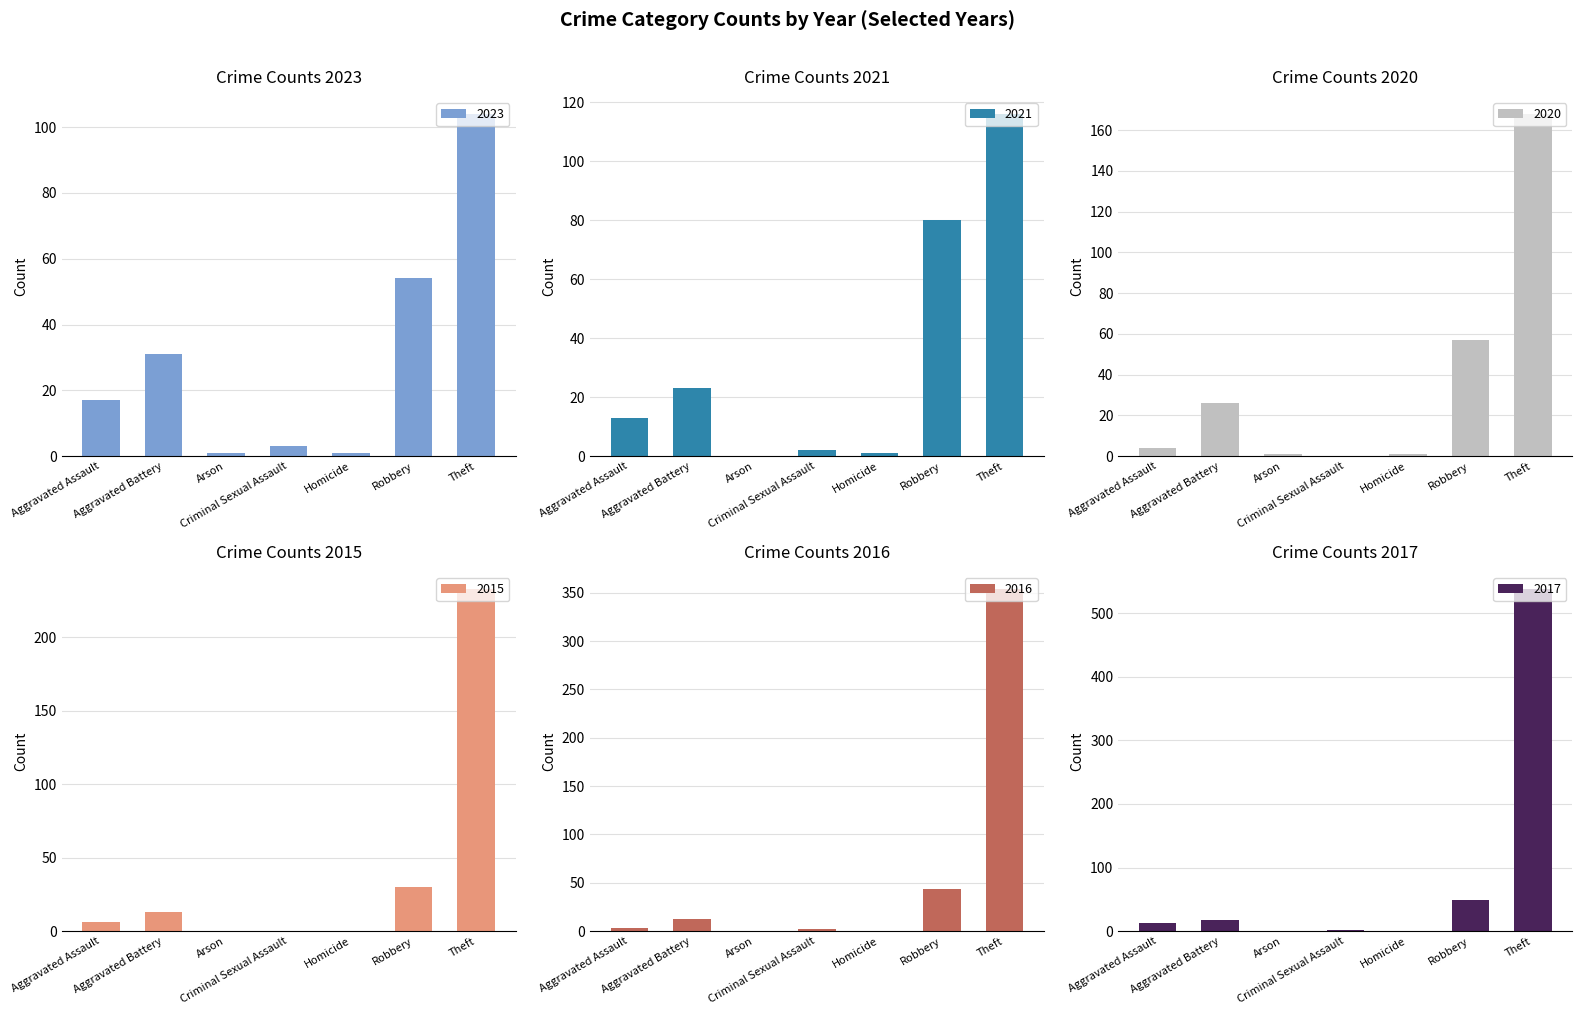

Reading right to left, what are all the values shown in this chart?

2023: 104	54	1	3	1	31	17
2021: 116	80	1	2	0	23	13
2020: 168	57	1	0	1	26	4
2015: 233	30	0	0	0	13	6
2016: 354	44	0	2	0	13	3
2017: 538	49	0	1	0	17	12